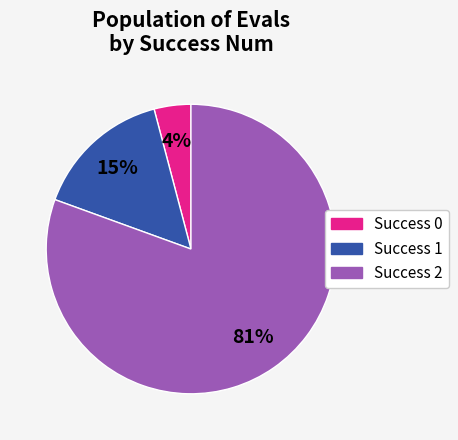

Is there any slice that represents more than half of the pie?

Yes